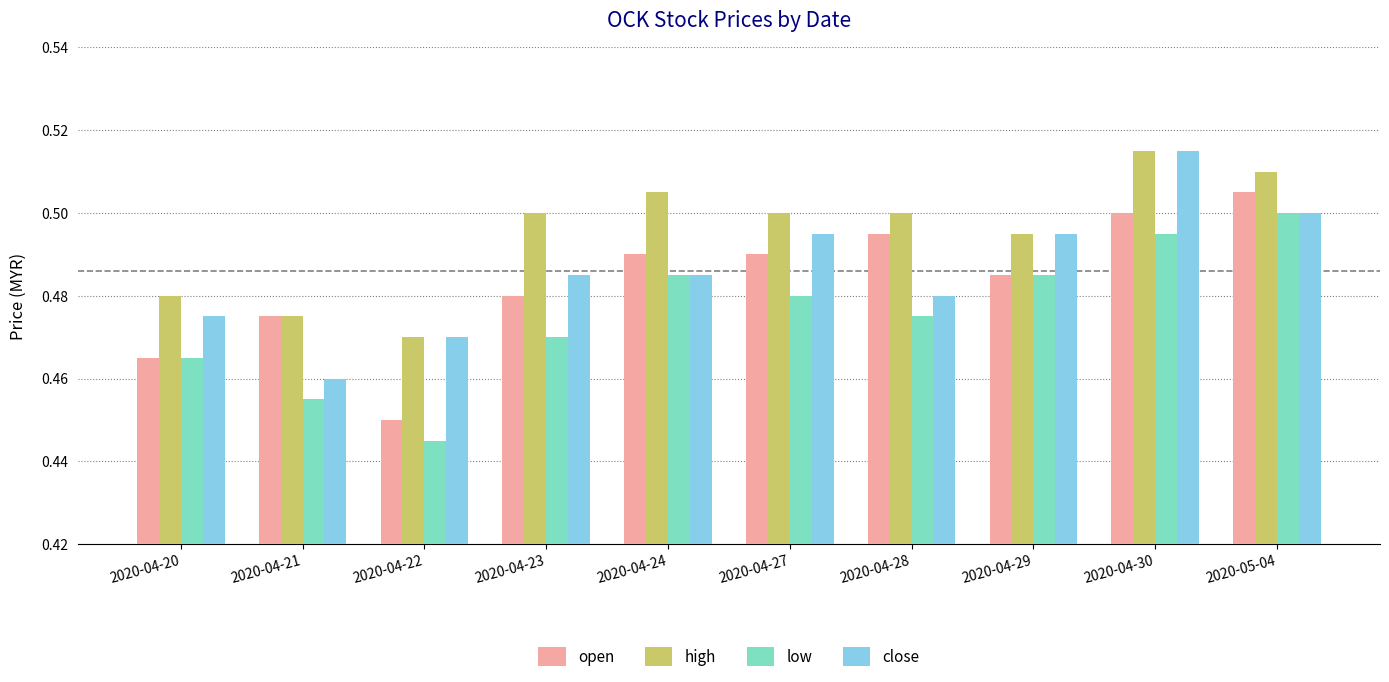

At which label does open reach its minimum?

2020-04-22